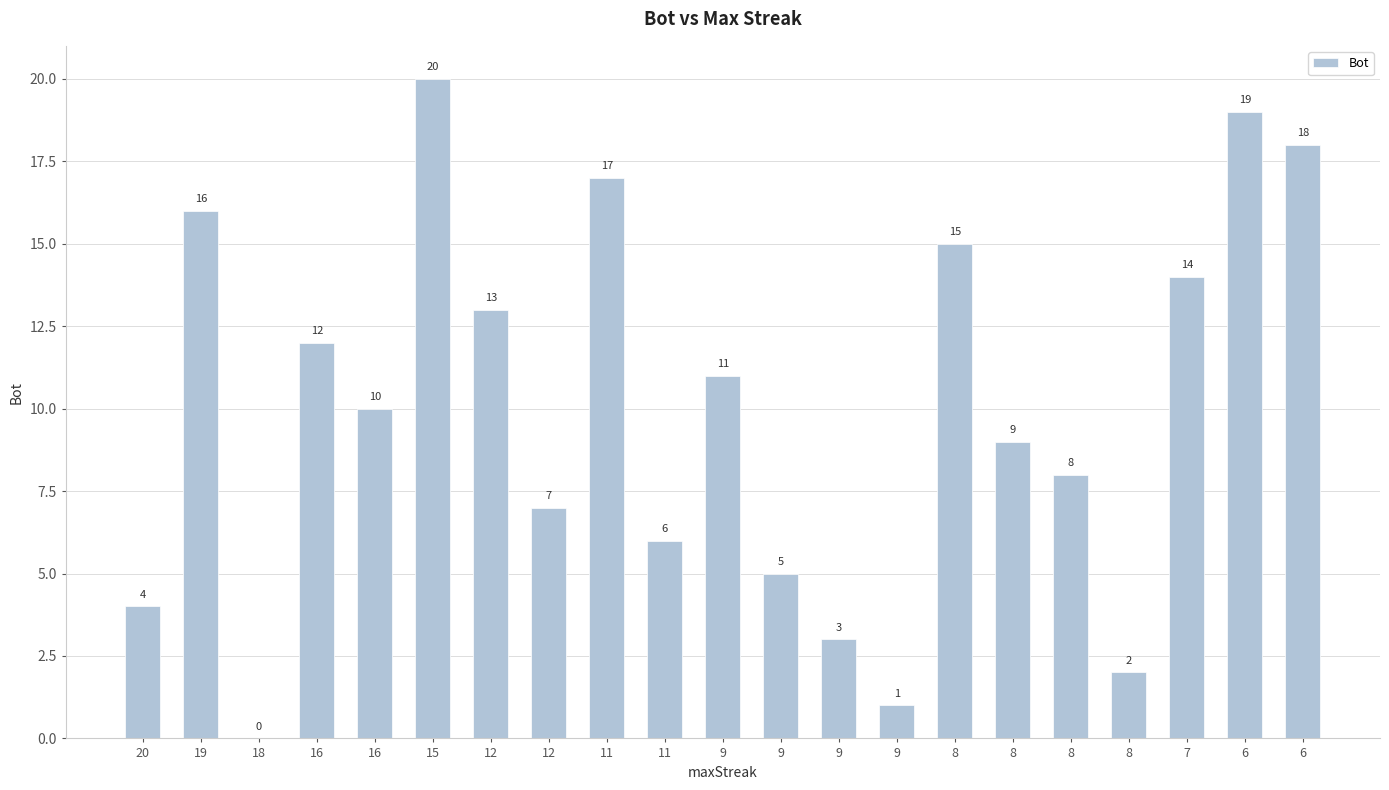

True or false: the data shows 5 at 9.

True